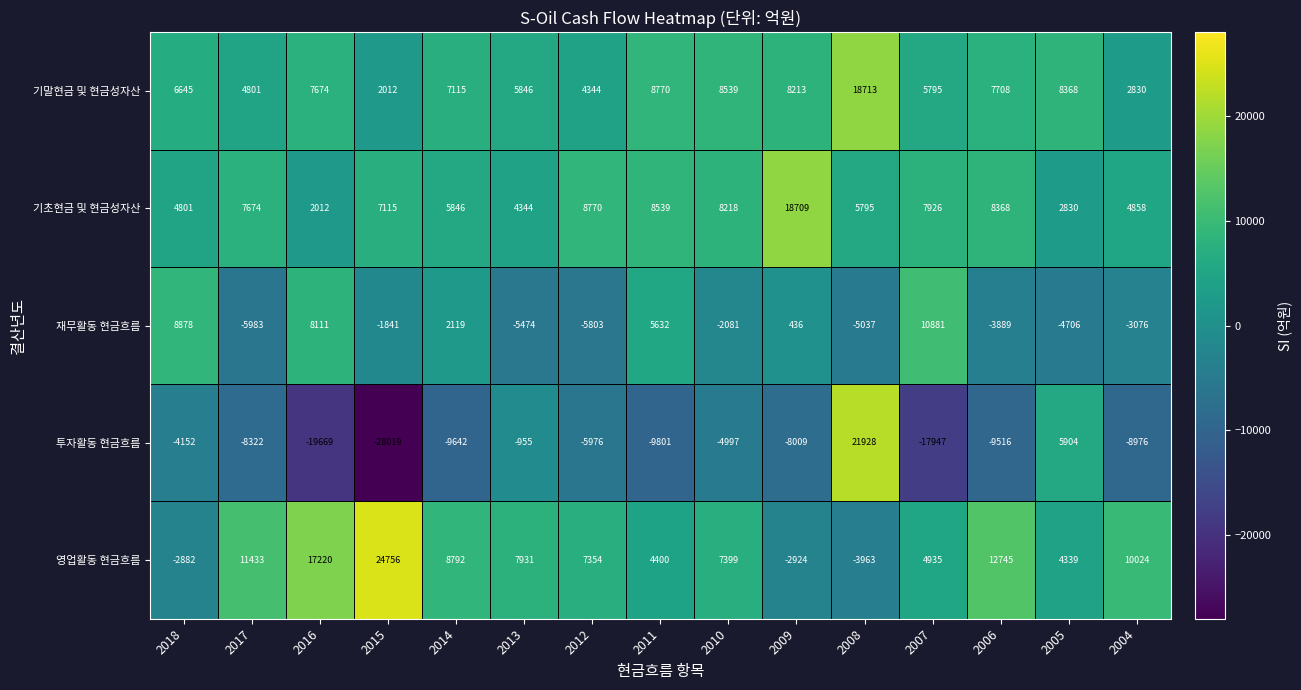

What is the sum of the 기말현금 및 현금성자산 values at 2004 and 2009?

11043